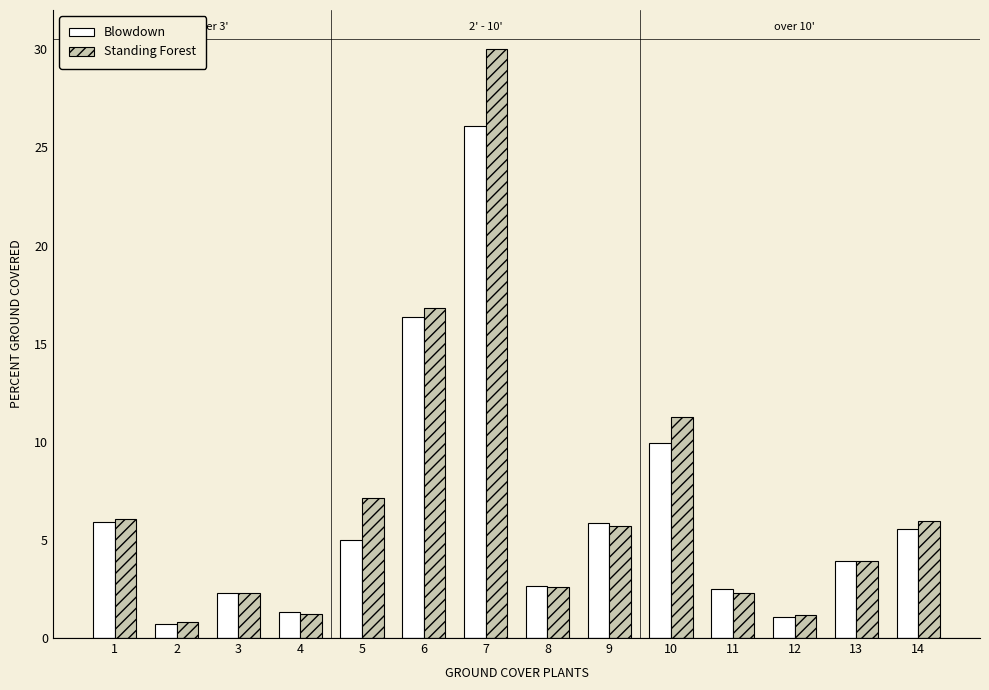

Reading right to left, extract all data points from this chart.

Blowdown: 14=5.6	13=3.9	12=1.1	11=2.5	10=9.9	9=5.9	8=2.6	7=26.1	6=16.3	5=5.0	4=1.3	3=2.3	2=0.7	1=5.9
Standing Forest: 14=5.9	13=3.9	12=1.2	11=2.3	10=11.2	9=5.7	8=2.6	7=30.0	6=16.8	5=7.2	4=1.2	3=2.3	2=0.8	1=6.1